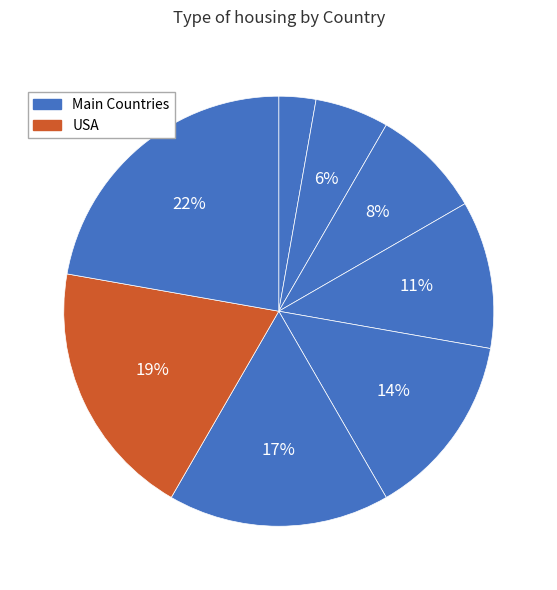

How many segments does this pie chart have?

8